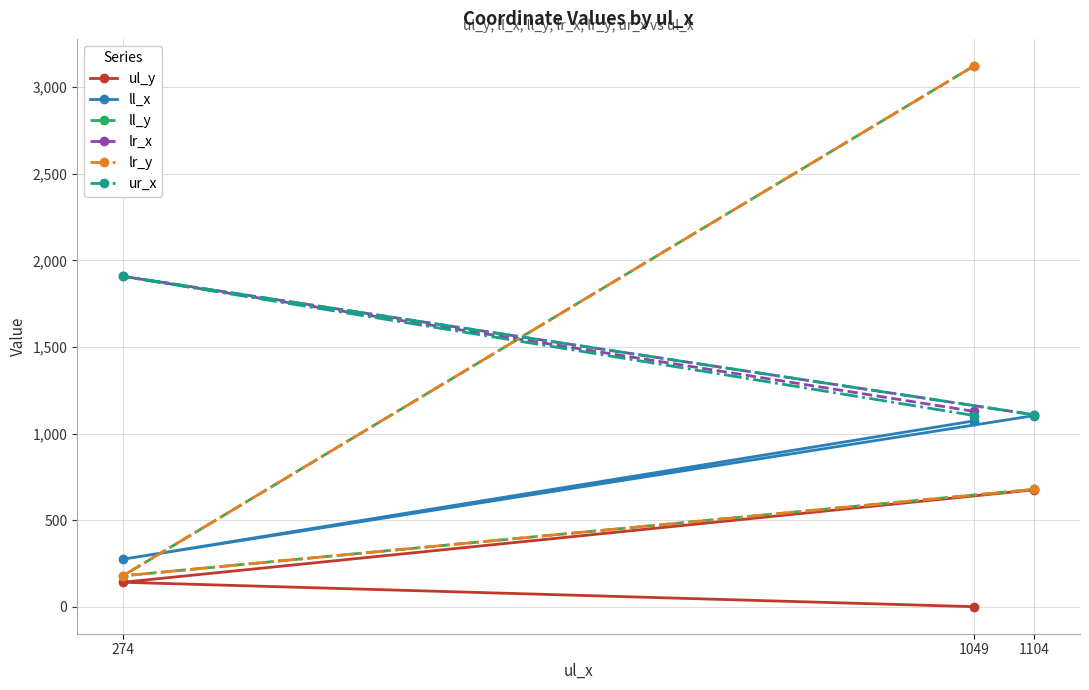

How many lines are shown in the chart?

6